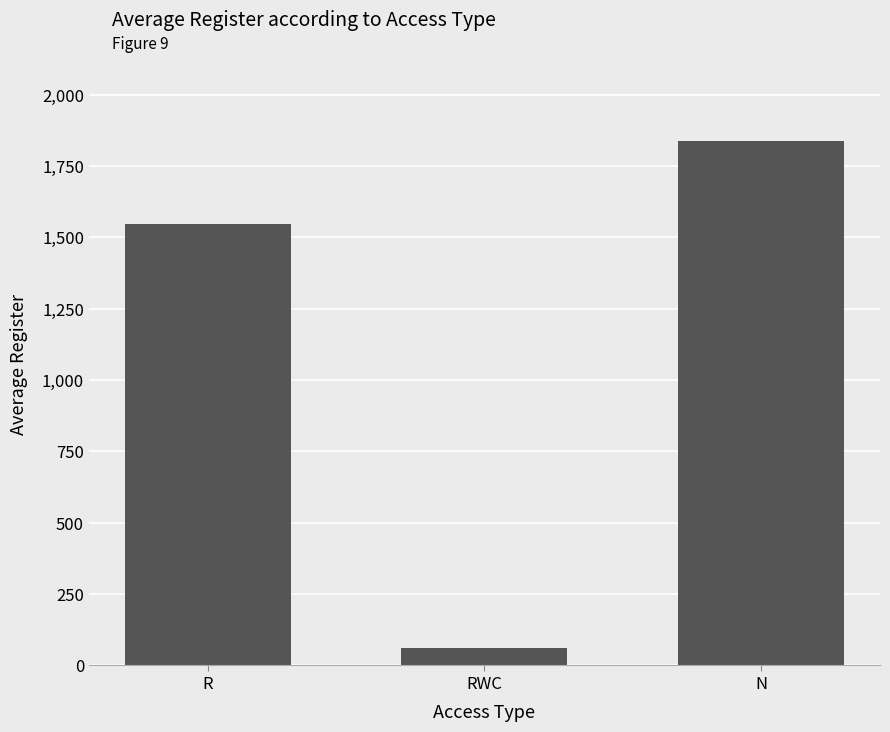

What is the label of the 3rd bar from the right?

R